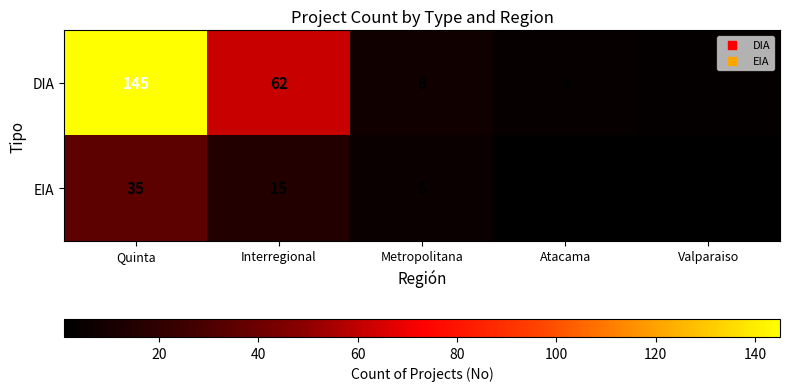

Which series has the widest spread of values?

DIA